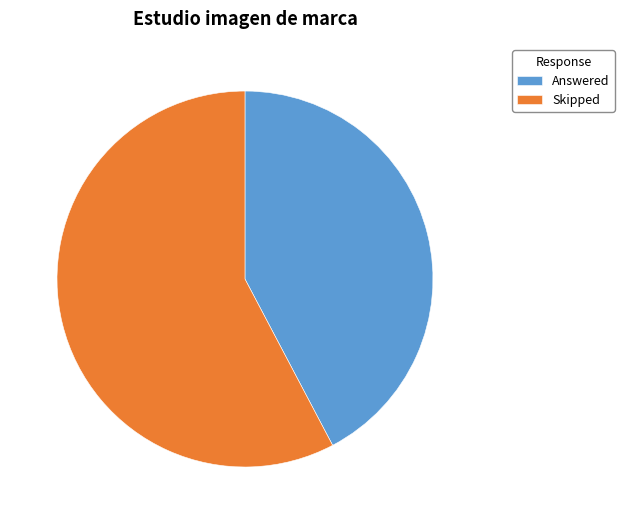

Is there a majority slice in this chart?

Yes